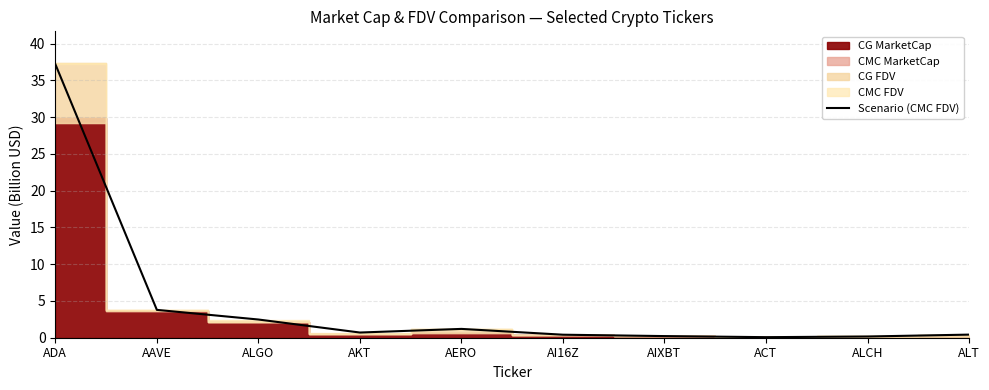

List the labels in order of value, largest first.

ADA, AAVE, ALGO, AERO, AKT, ALT, AI16Z, AIXBT, ALCH, ACT